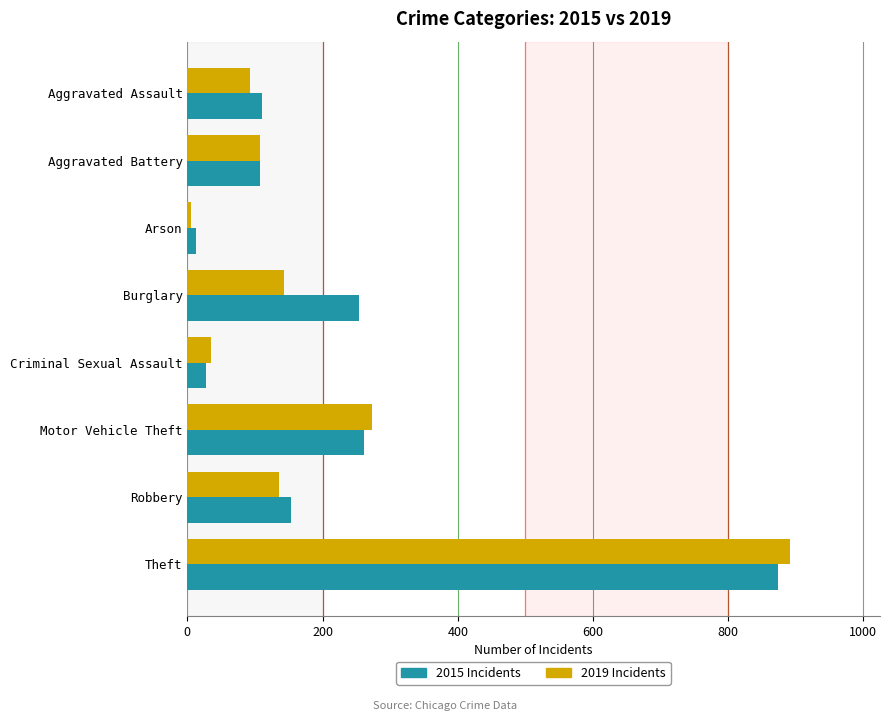

At which category does the chart reach its peak across all series?

Theft